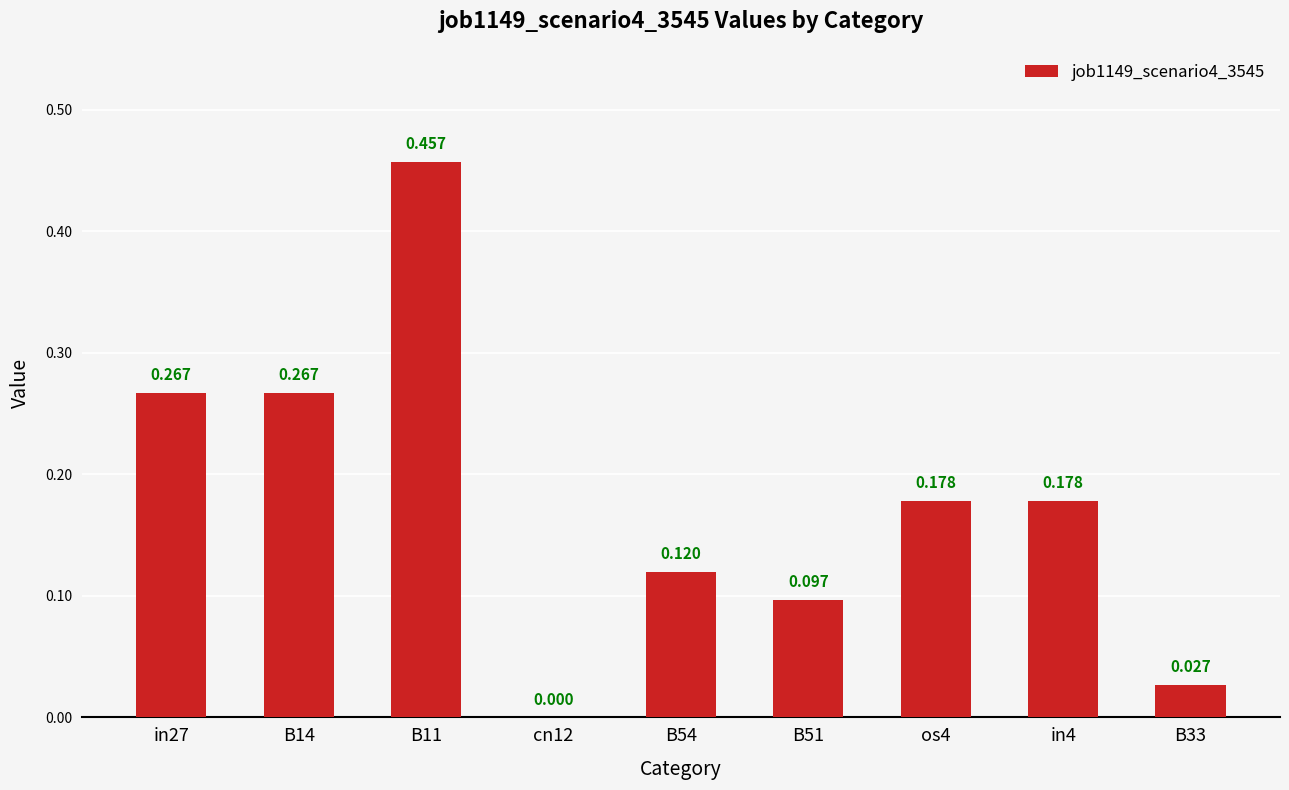

Reading right to left, what are all the values shown in this chart?

0.0	0.2	0.2	0.1	0.1	0.0	0.5	0.3	0.3